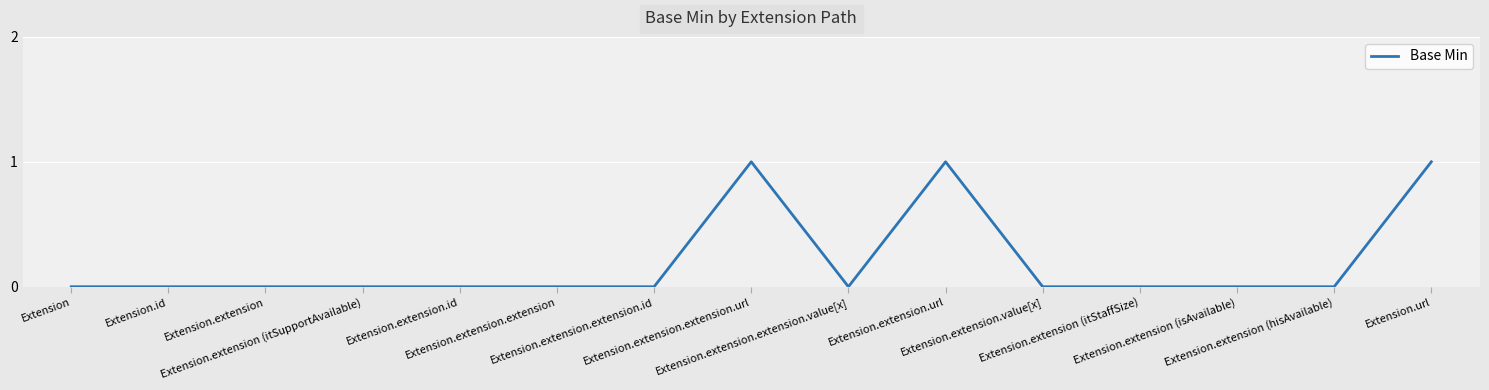

What is the change in value from Extension.extension (hisAvailable) to Extension.url?

+1